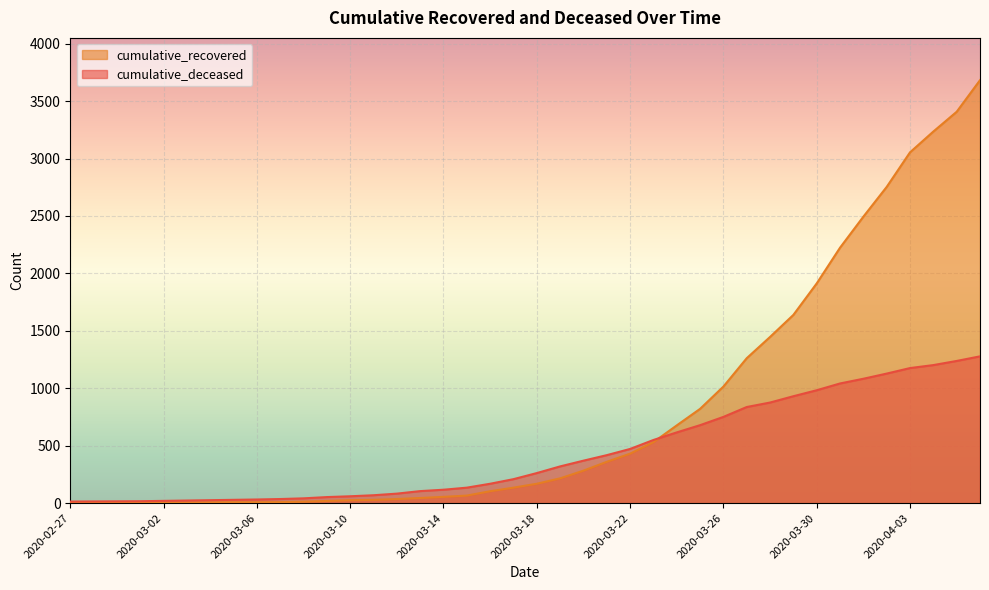

How many data points does each series have?

40